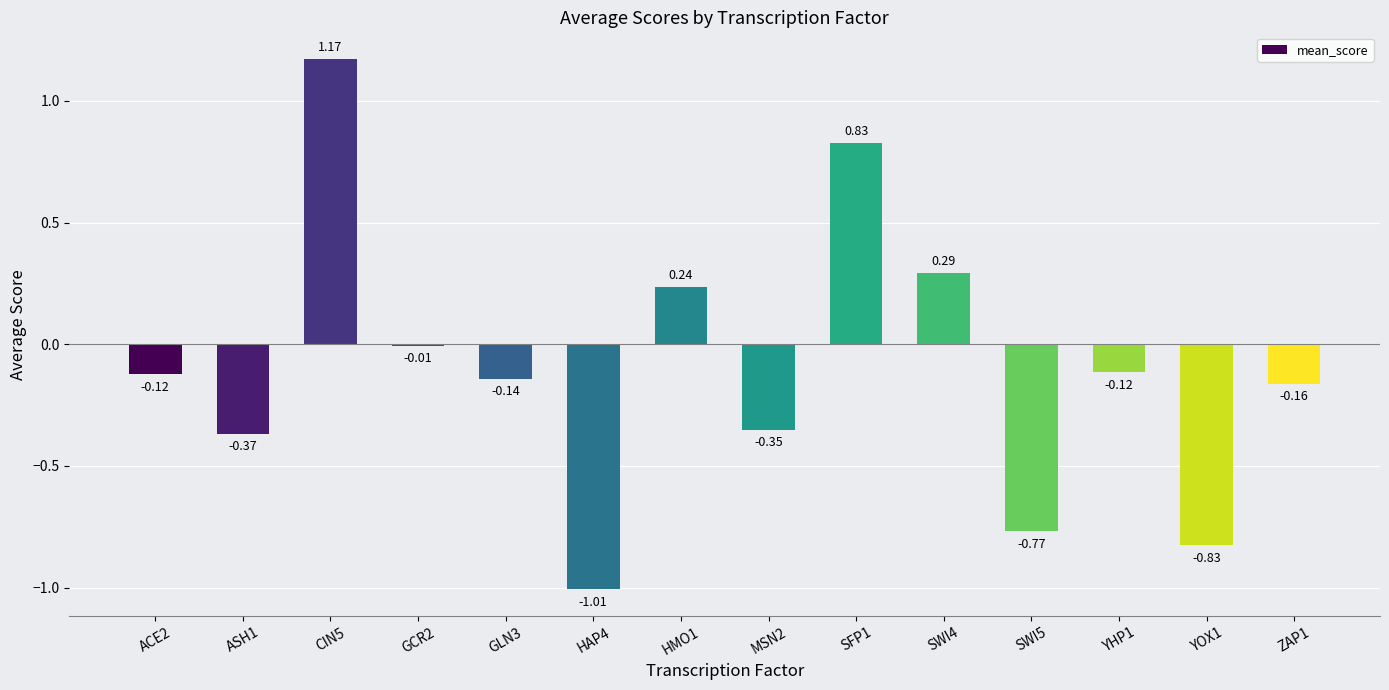

Between YOX1 and CIN5, which is larger?

CIN5